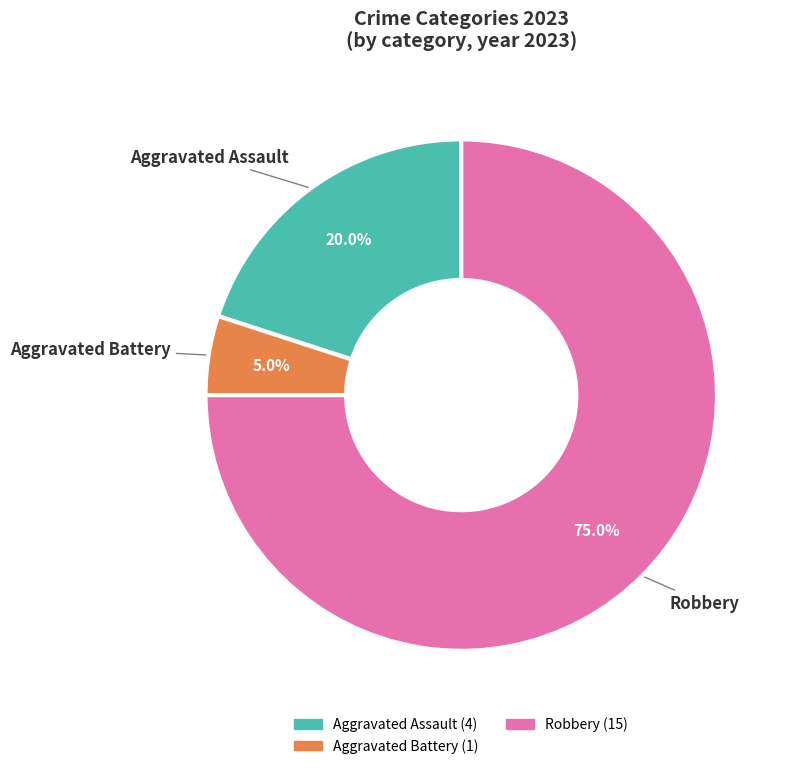

Is there any slice that represents more than half of the pie?

Yes